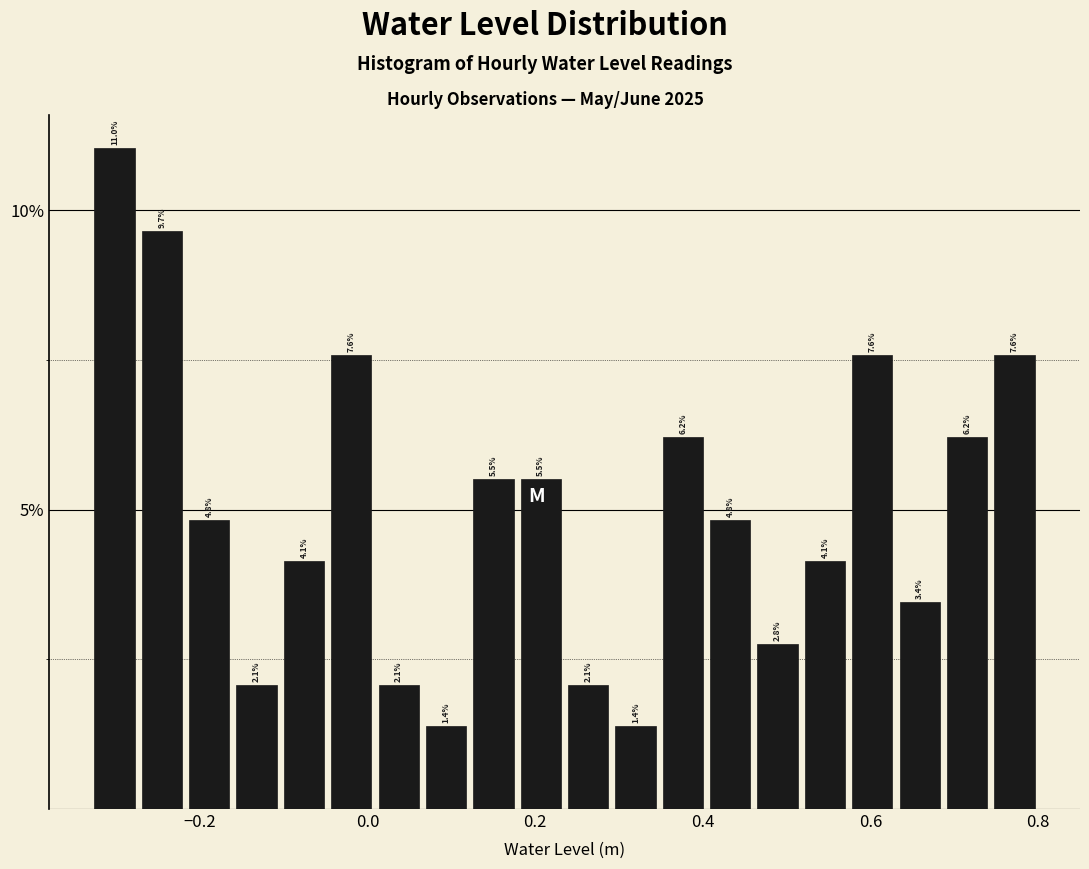

Around what value on the x-axis is the tallest bar? Give the approximate position of its centre, as read against the axis.

-0.30